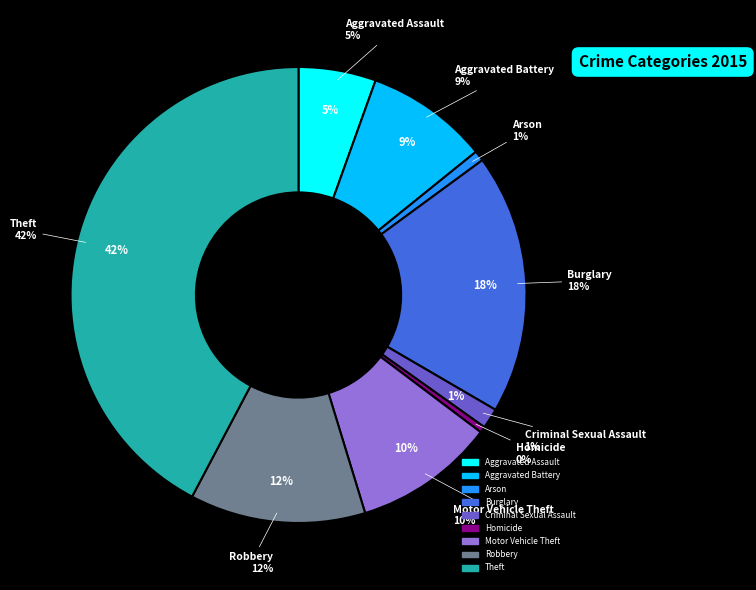

Combined, what portion of the pie is Robbery and Aggravated Battery?

21.2%